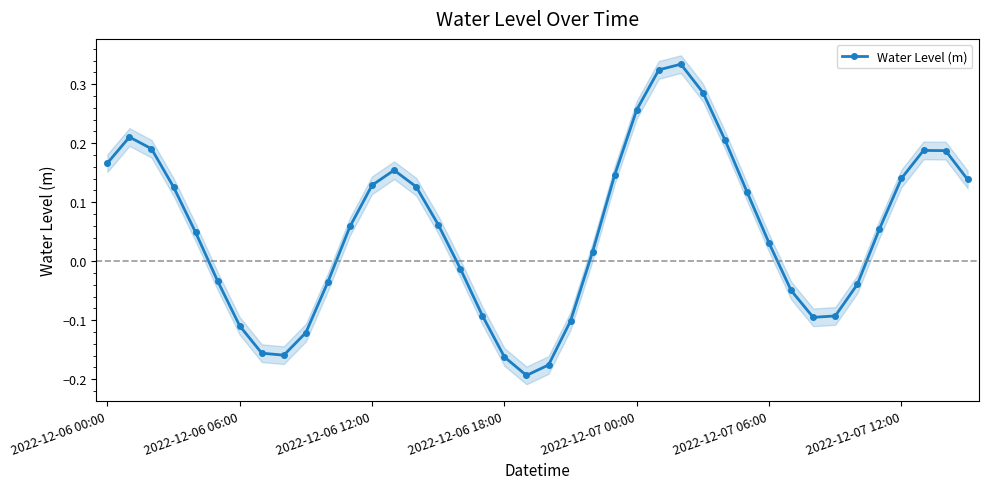

What is the maximum value shown in the chart?

0.3